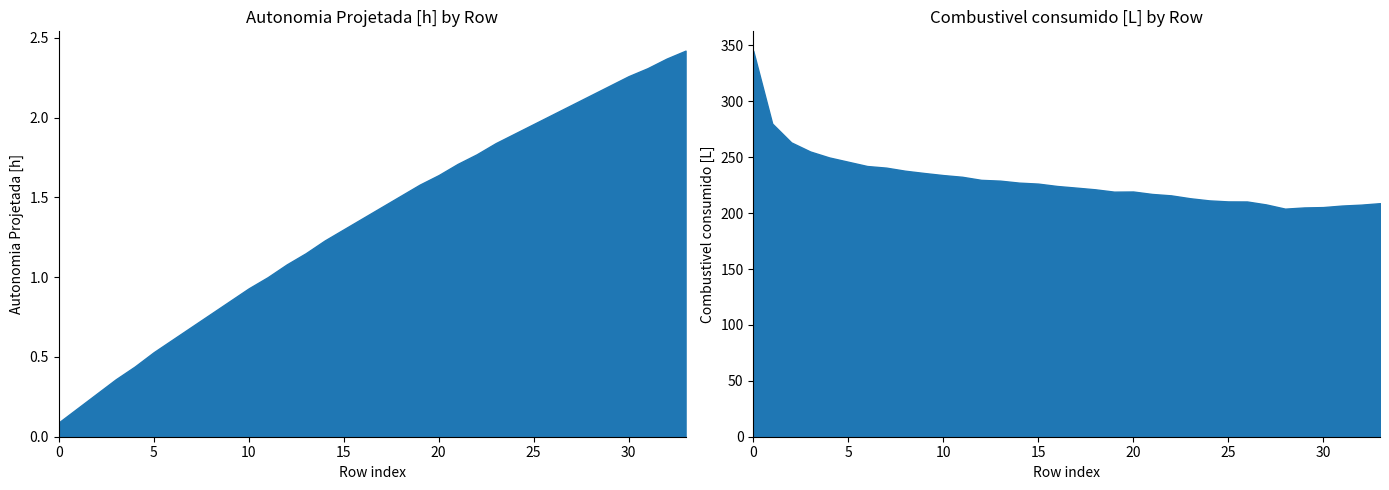

Between 31 and 17, which is larger?

31